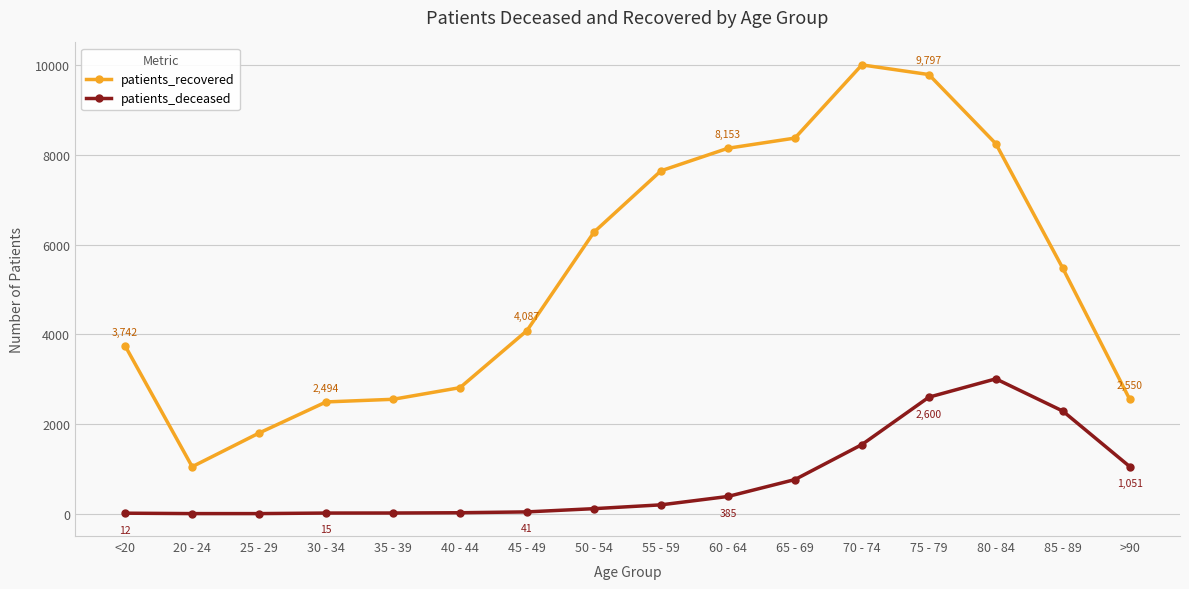

What is the label of the 4th point from the right?

75 - 79